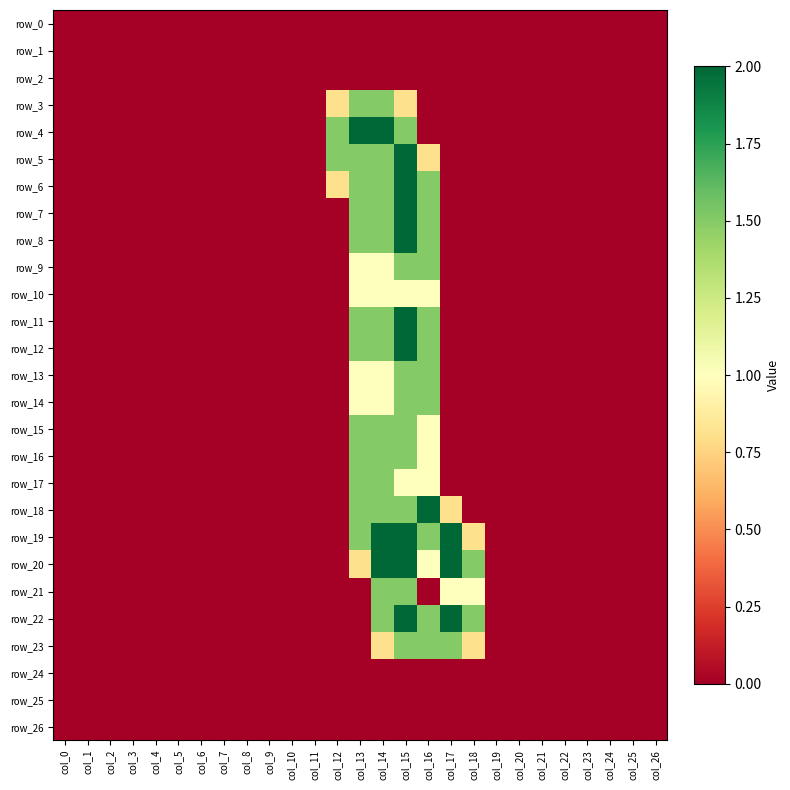

How many positive values does the row_3 series have?

4